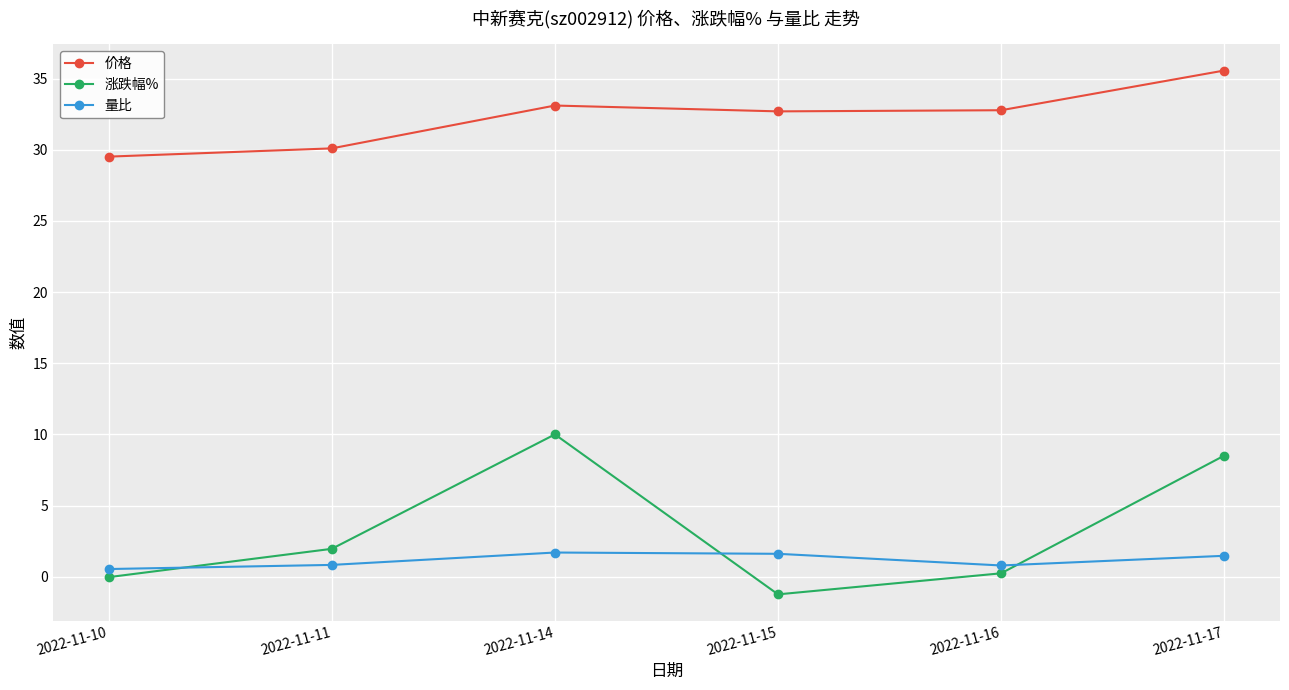

Does the chart display data point markers on the line(s)?

Yes